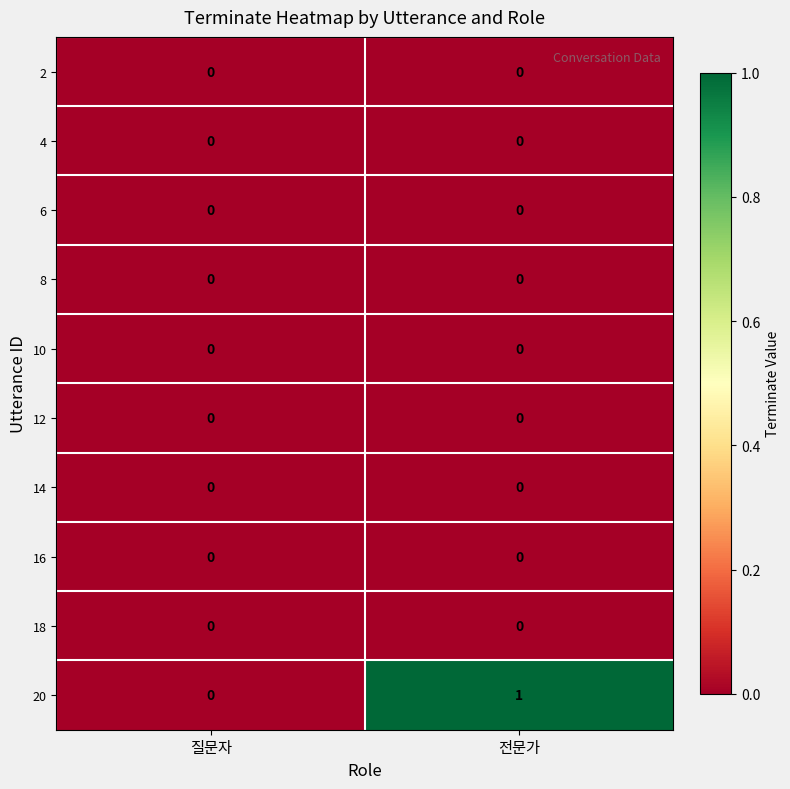

Which series has the widest spread of values?

20